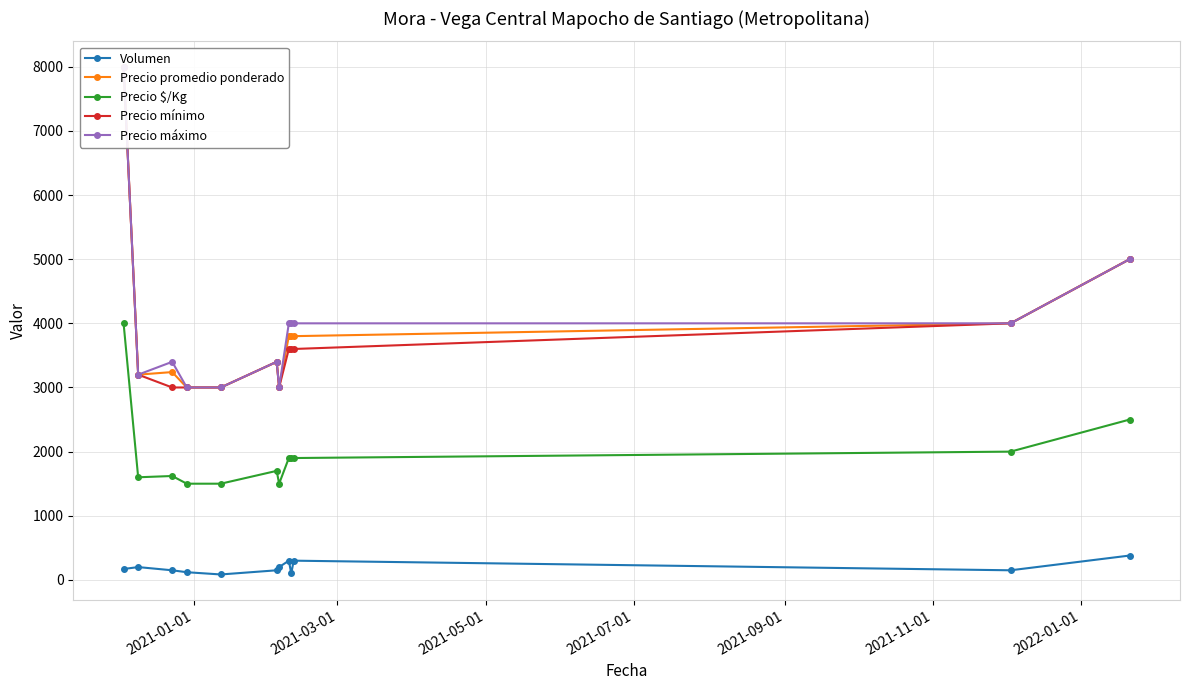

True or false: Precio $/Kg and Precio promedio ponderado intersect in this chart.

False